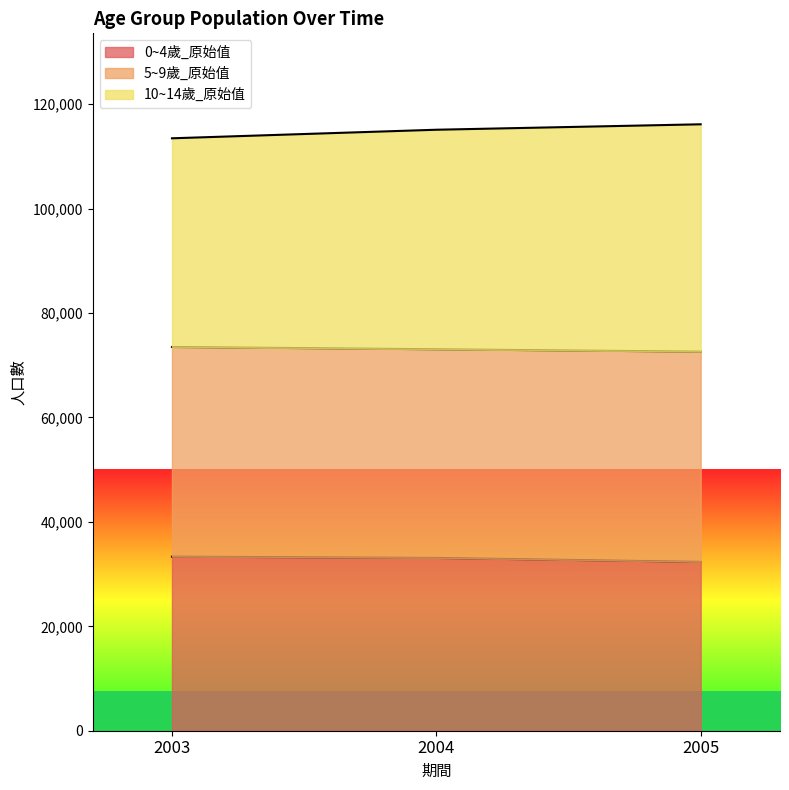

Which series changed the most between 2004 and 2005?

10~14歲_原始值